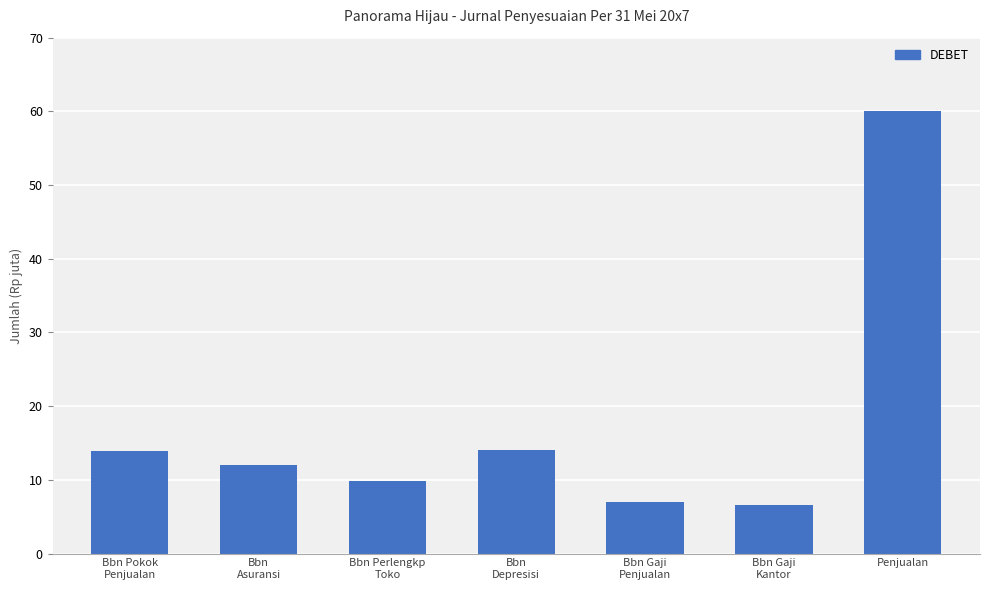

Reading left to right, extract all data points from this chart.

Bbn Pokok
Penjualan=13950000	Bbn
Asuransi=12000000	Bbn Perlengkp
Toko=9800000	Bbn
Depresisi=14000000	Bbn Gaji
Penjualan=7000000	Bbn Gaji
Kantor=6600000	Penjualan=60000000